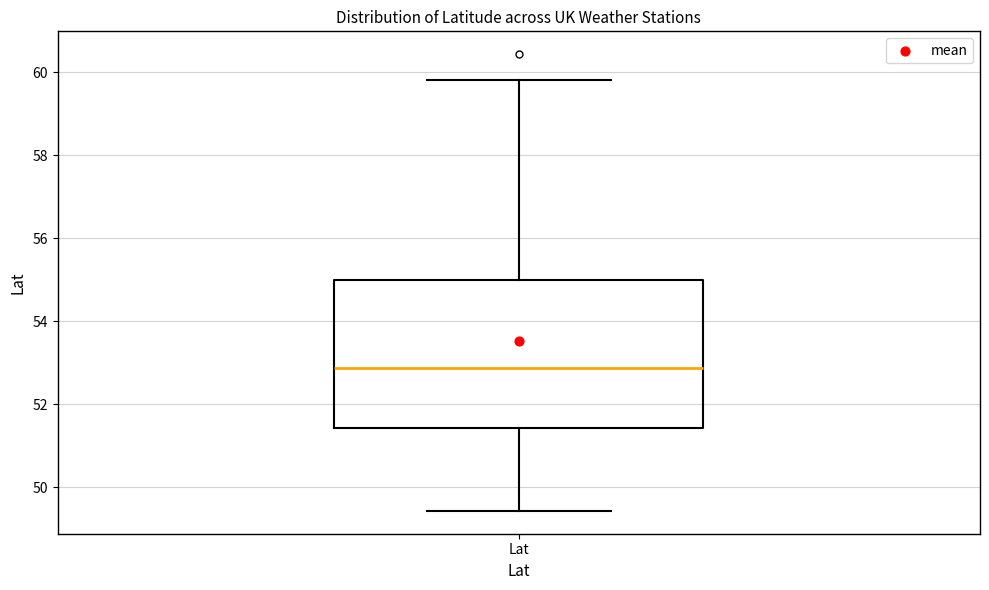

Where does the upper whisker of the box for Lat end on the y-axis? The values are not printed on the chart, so give them approximately, as read against the axis.

59.8